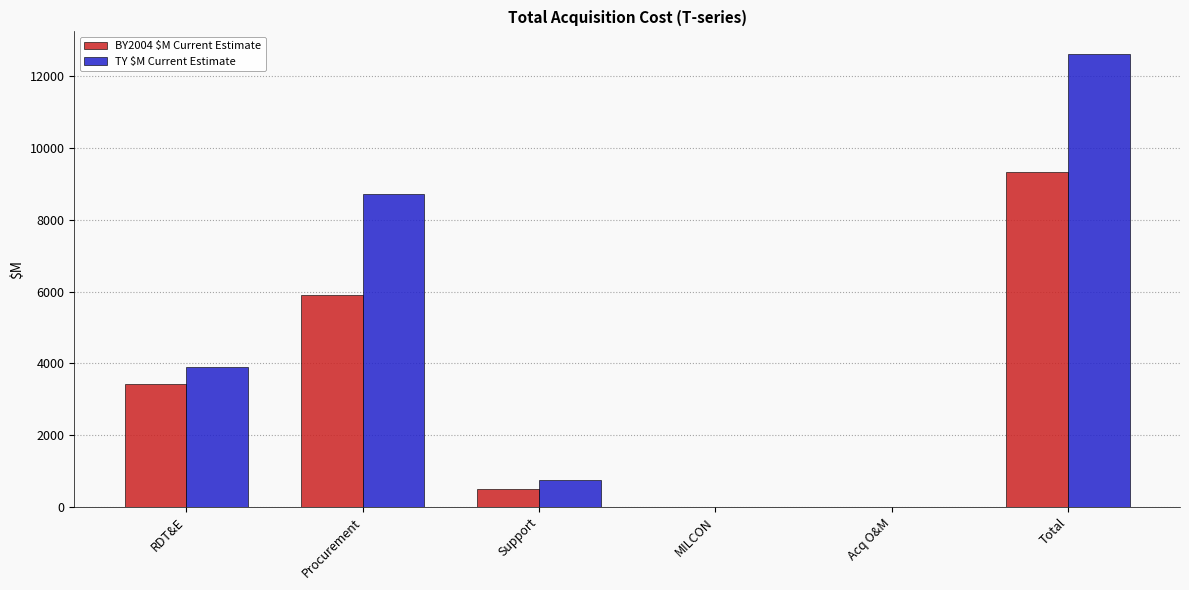

What is the sum of the TY $M Current Estimate values at Procurement and RDT&E?

12616.3